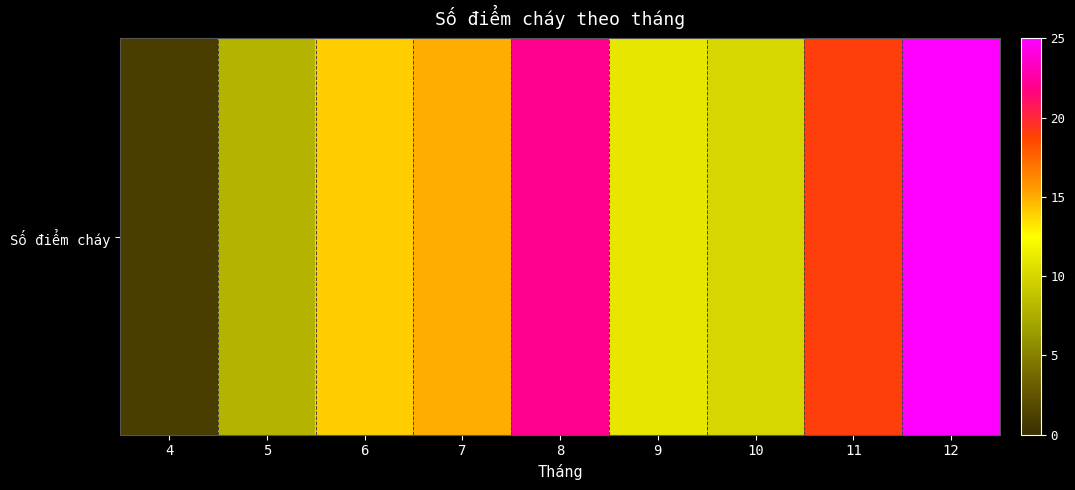

What is the difference between the values at 9 and 7?

4